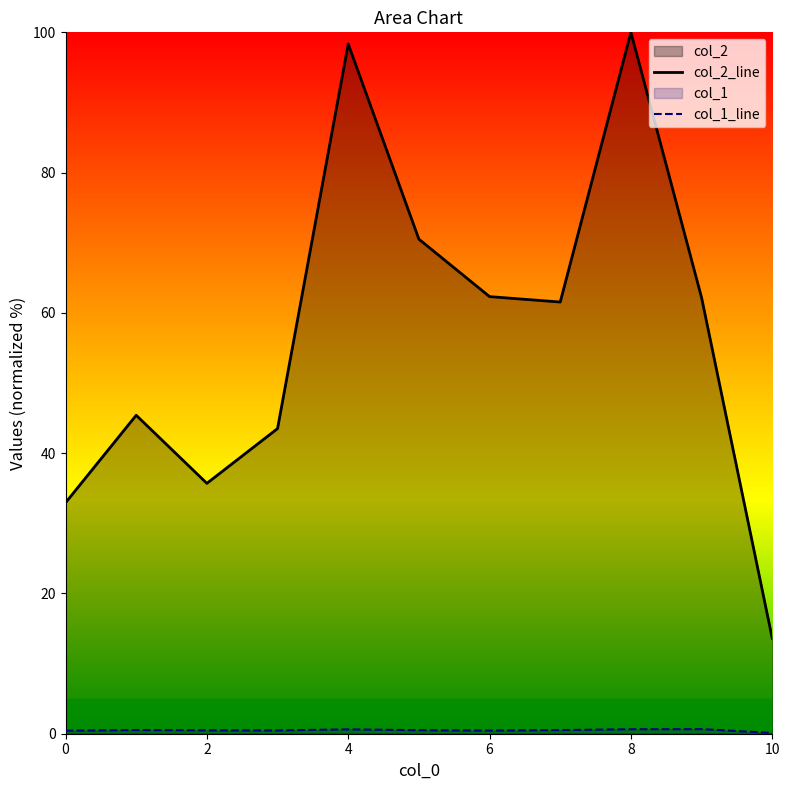

Does the chart display data point markers on the line(s)?

No